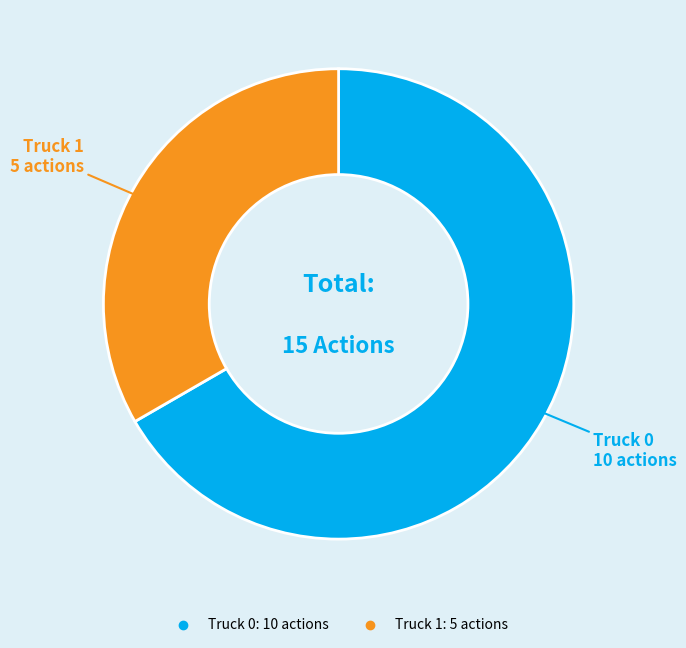

Do Truck 1 and Truck 0 together represent more than half of the pie?

Yes